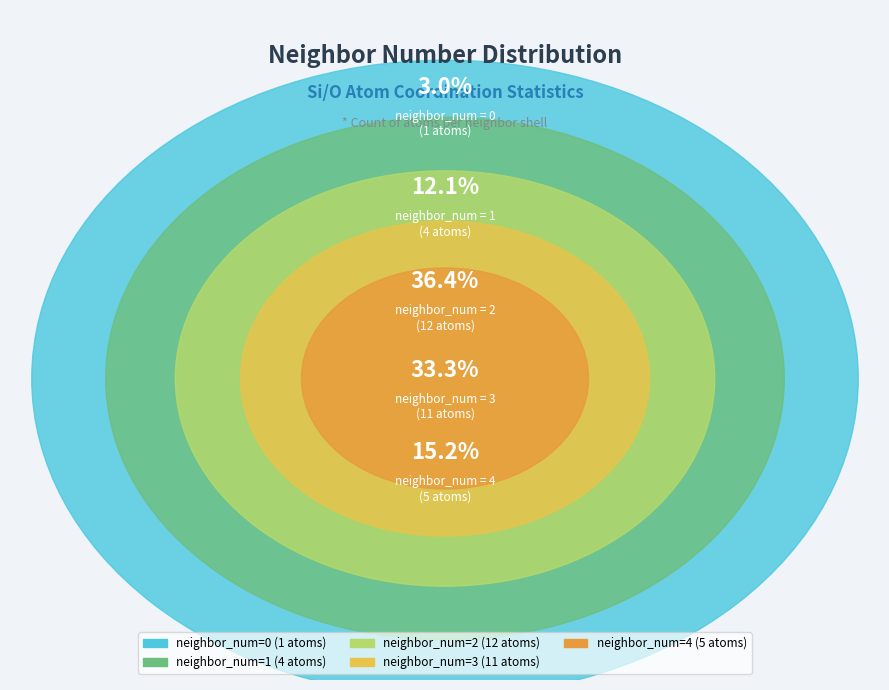

Is it true that 4 is 2% of the pie?

False